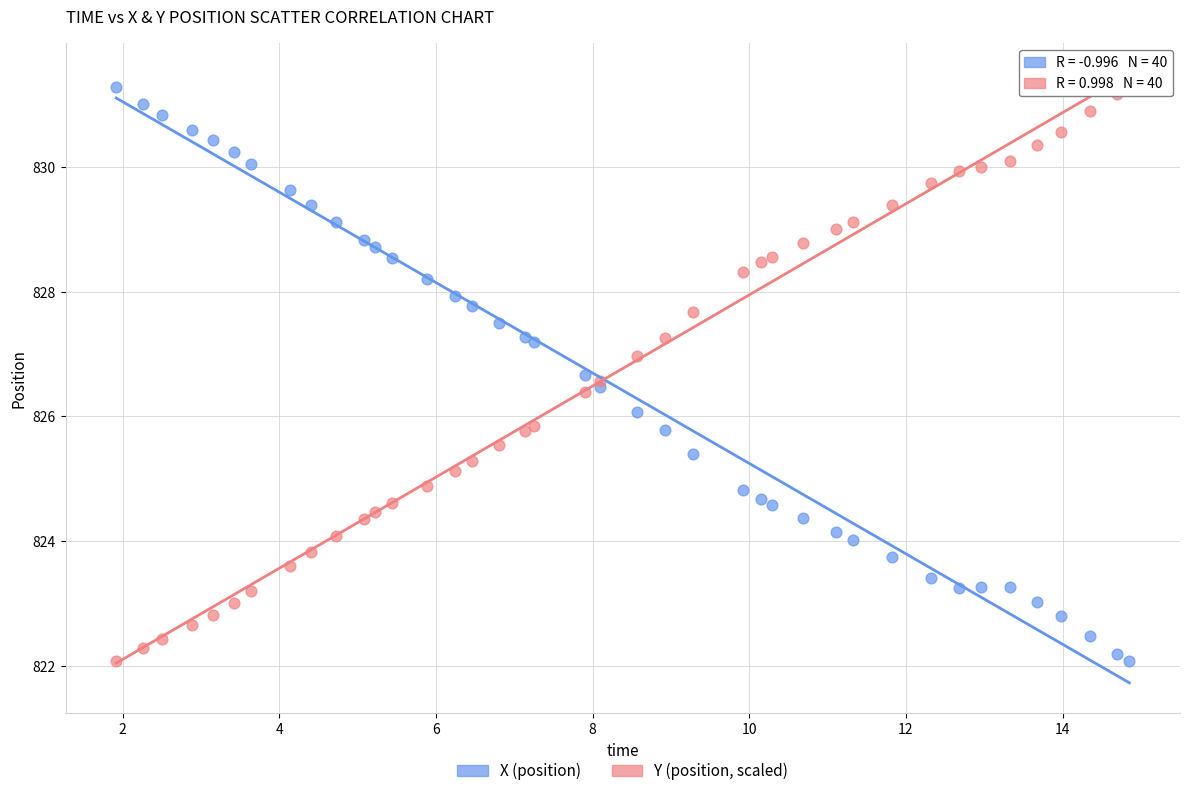

What is the X range (max minus min) for the scatter plot?

12.9